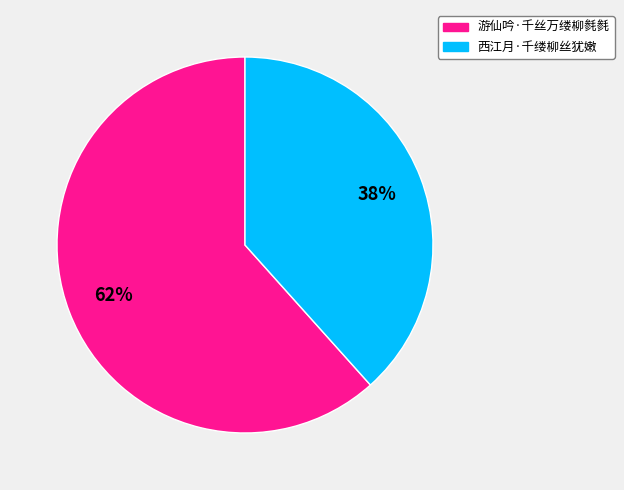

Combined, do 游仙吟·千丝万缕柳毵毵 and 西江月·千缕柳丝犹嫩 account for over 50%?

Yes